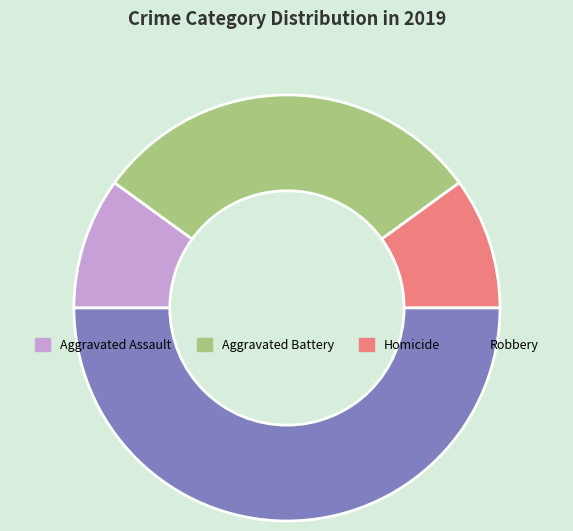

Combined, do Aggravated Assault and Aggravated Battery account for over 50%?

No